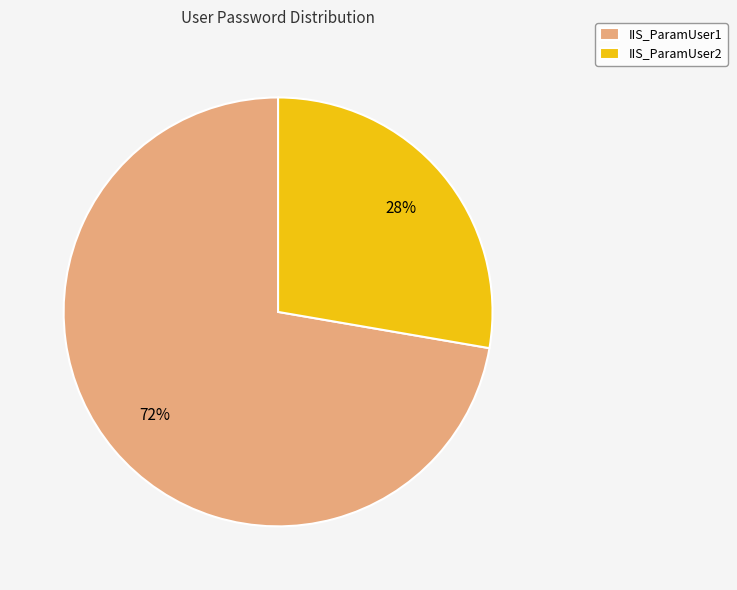

Which slice is the smallest?

IIS_ParamUser2